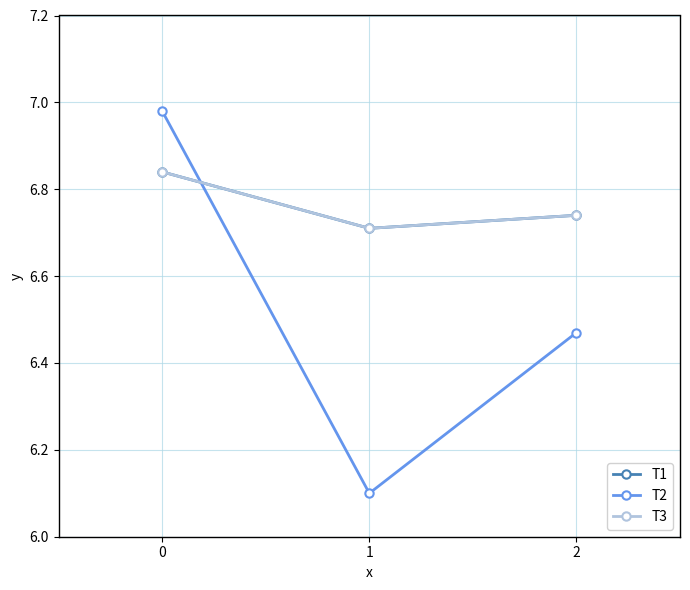

At which label is T2 closest to 6?

1